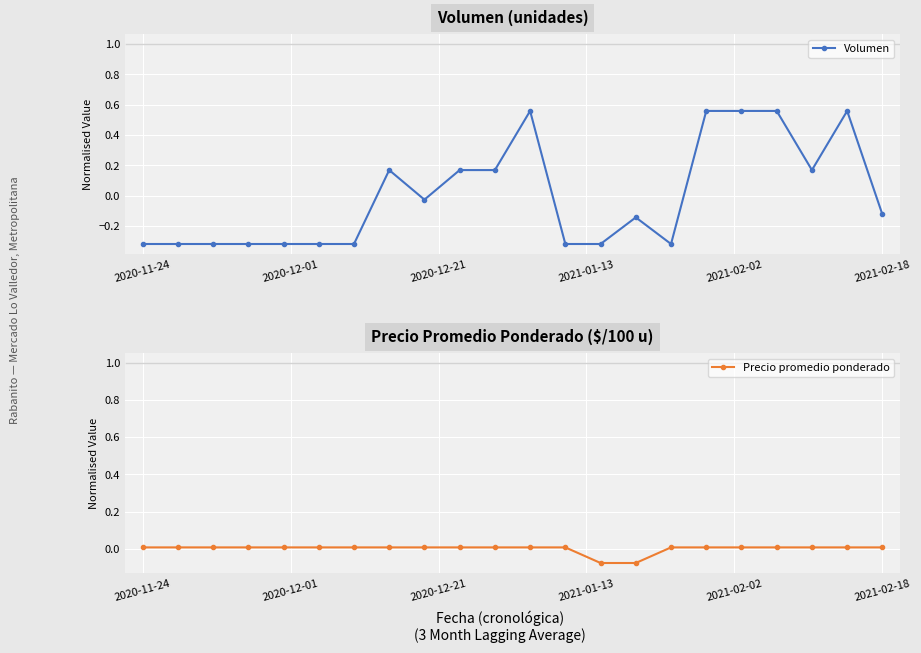

How many data points in Precio promedio ponderado are less than 0?

2